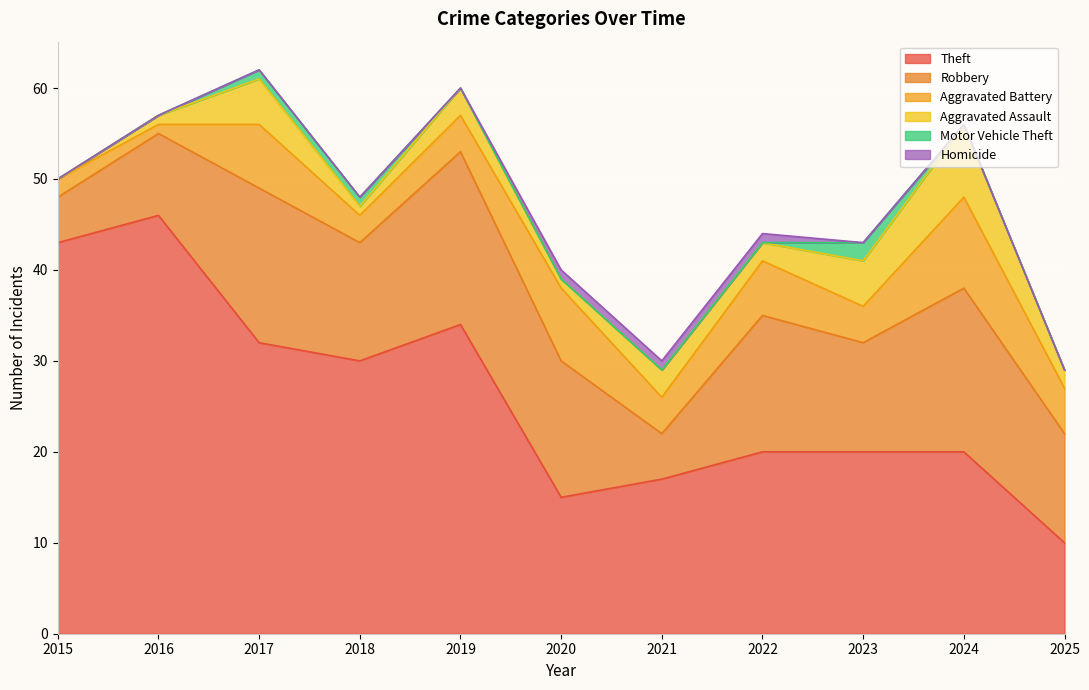

Is it true that Theft equals 10 at 2025?

True